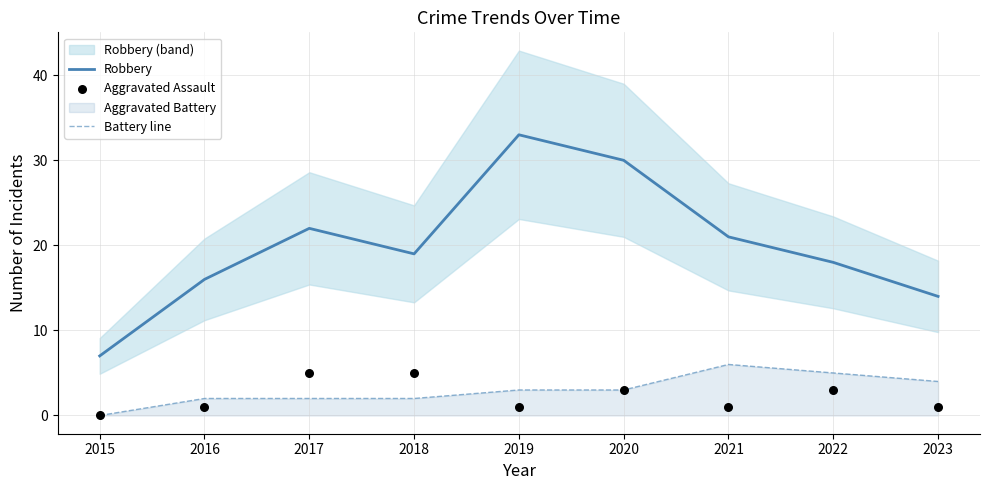

Which series reaches the maximum Y coordinate?

Robbery